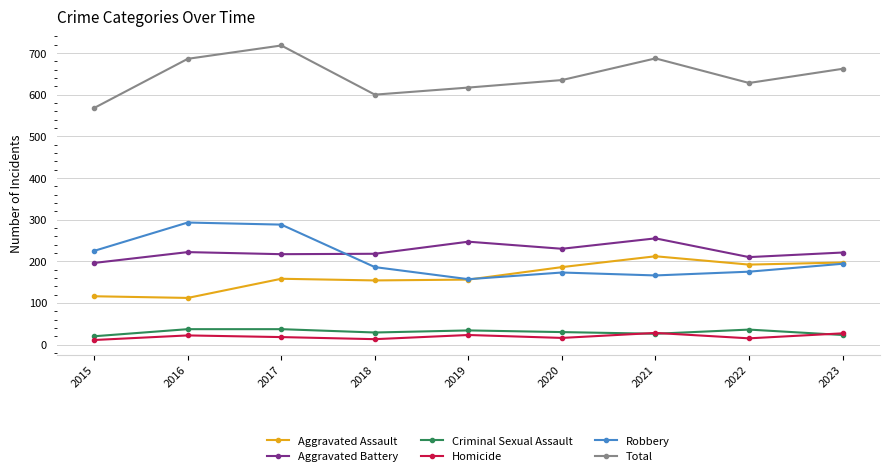

Read the Aggravated Battery value at 2023.

221